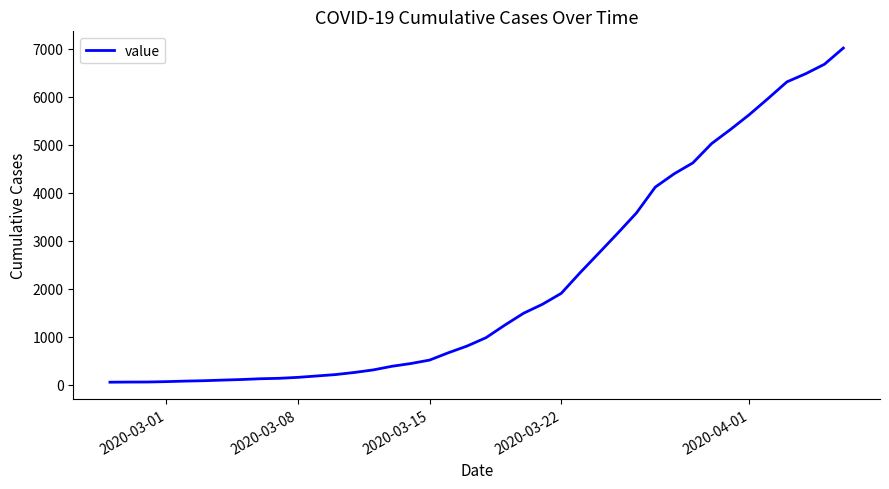

How many lines are shown in the chart?

1